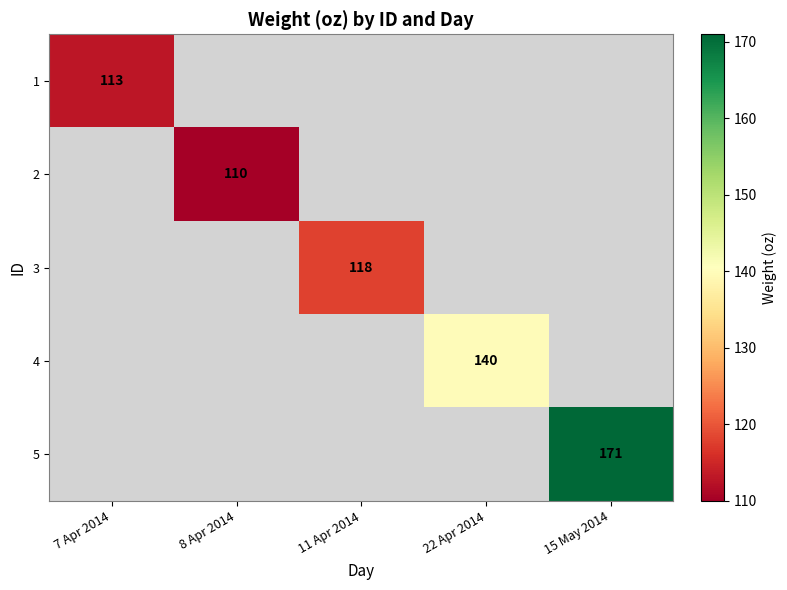

True or false: 3 has a value of 74.2 at 11 Apr 2014.

False